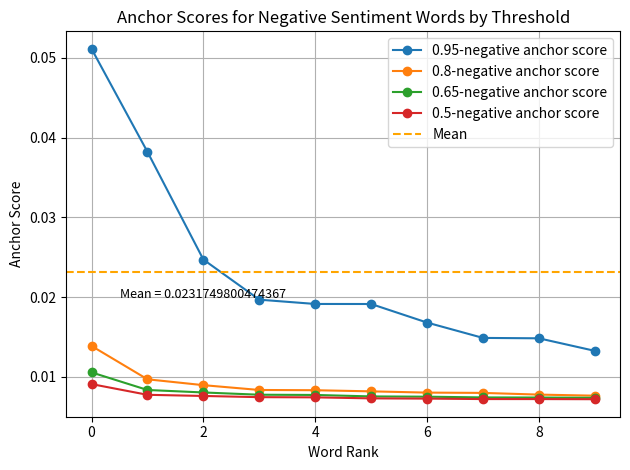

True or false: 0.5-negative anchor score and 0.8-negative anchor score intersect in this chart.

False